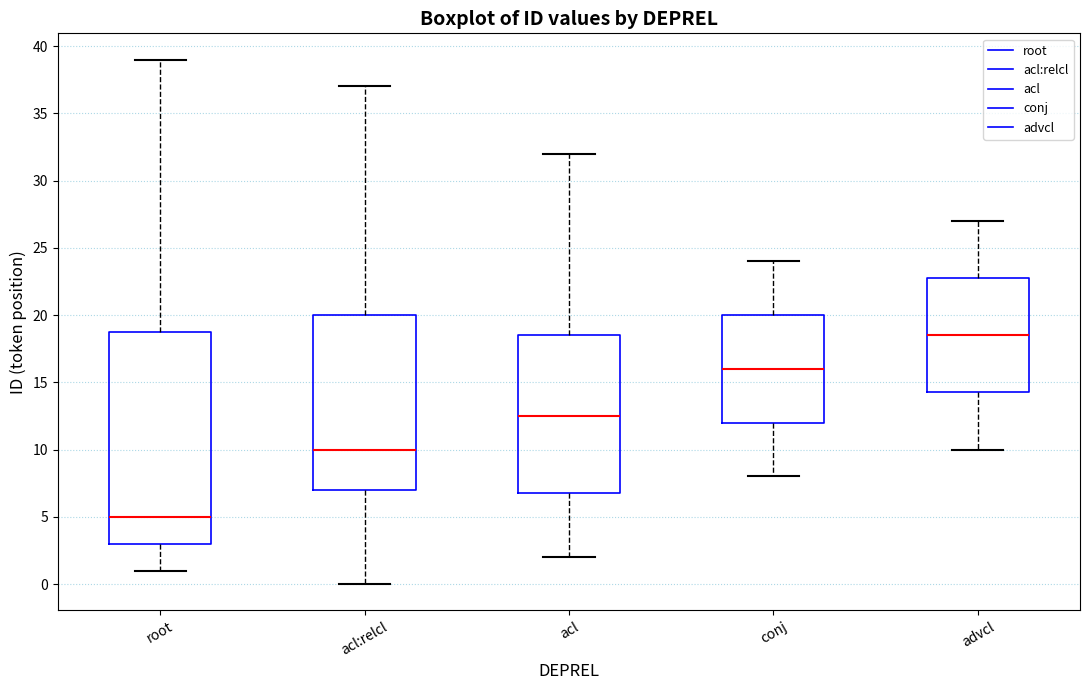

Reading left to right, transcribe this box plot: for each box, give where its median line is, the range the box spans, and where its two whiskers end, as read against the y-axis. The values are not printed on the chart, so give them approximately, as read against the axis.

root: median 5.0, box 3.0 to 19.0, whiskers 1.0 to 39.0
acl:relcl: median 10.0, box 7.0 to 20.0, whiskers 0.0 to 37.0
acl: median 12.5, box 7.0 to 18.5, whiskers 2.0 to 32.0
conj: median 16.0, box 12.0 to 20.0, whiskers 8.0 to 24.0
advcl: median 18.5, box 14.5 to 23.0, whiskers 10.0 to 27.0